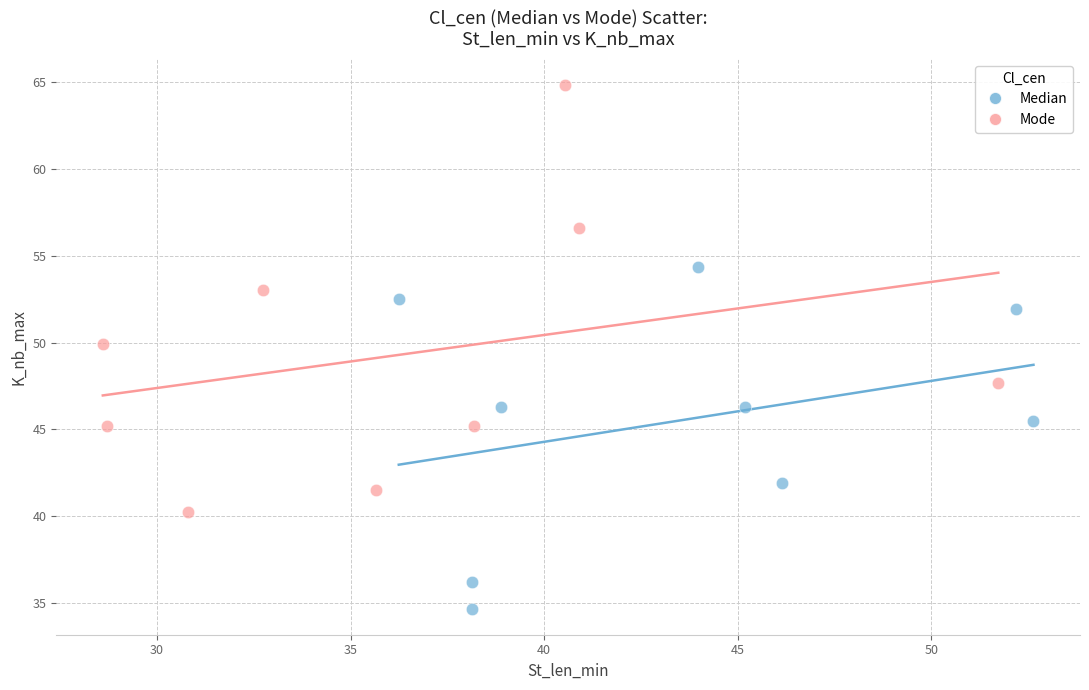

Which series reaches the minimum Y coordinate?

Median